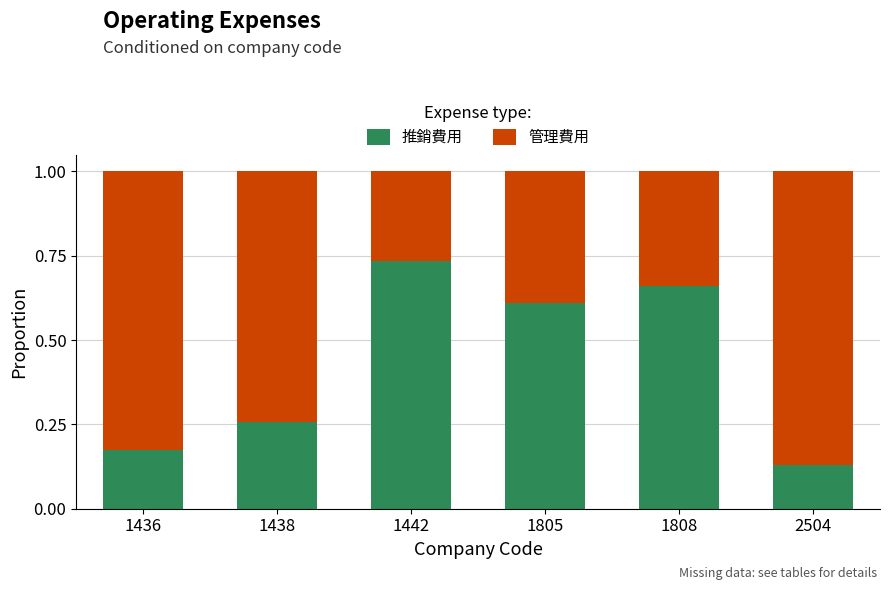

What is the difference between the 推銷費用 values at 1436 and 1808?

0.5